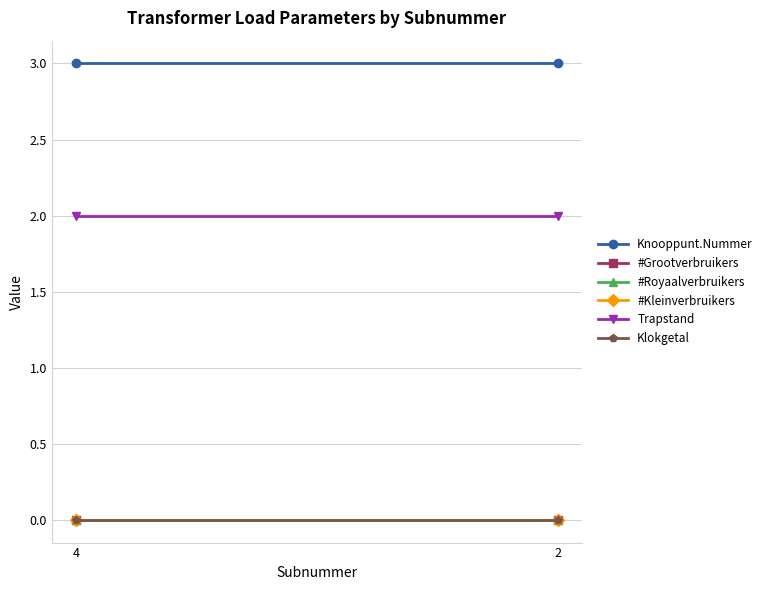

What is the difference between the highest and lowest values at 4?

3